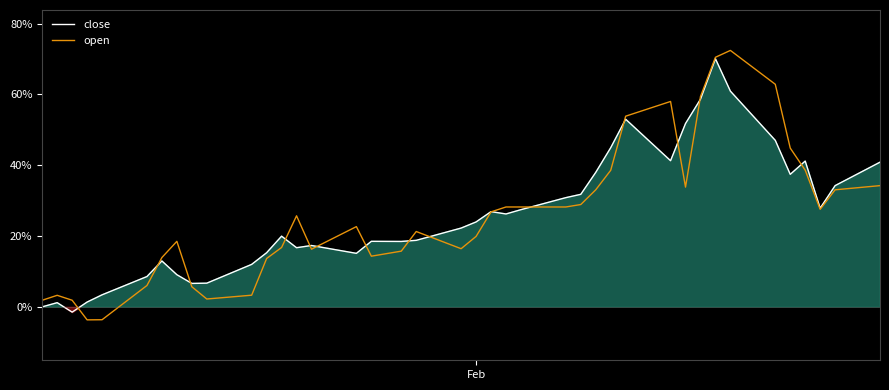

What is the lowest value of the open series?

-3.7